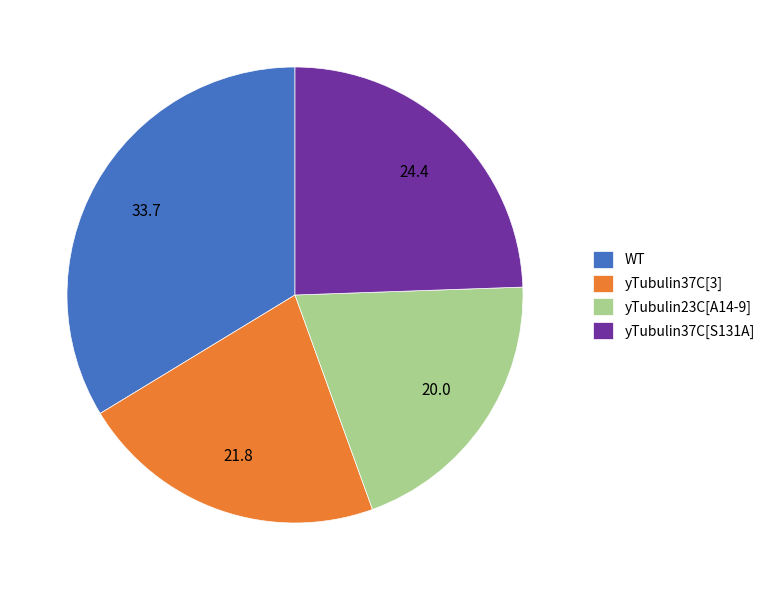

The yTubulin37C[S131A] slice represents 14% of the pie. True or false?

False